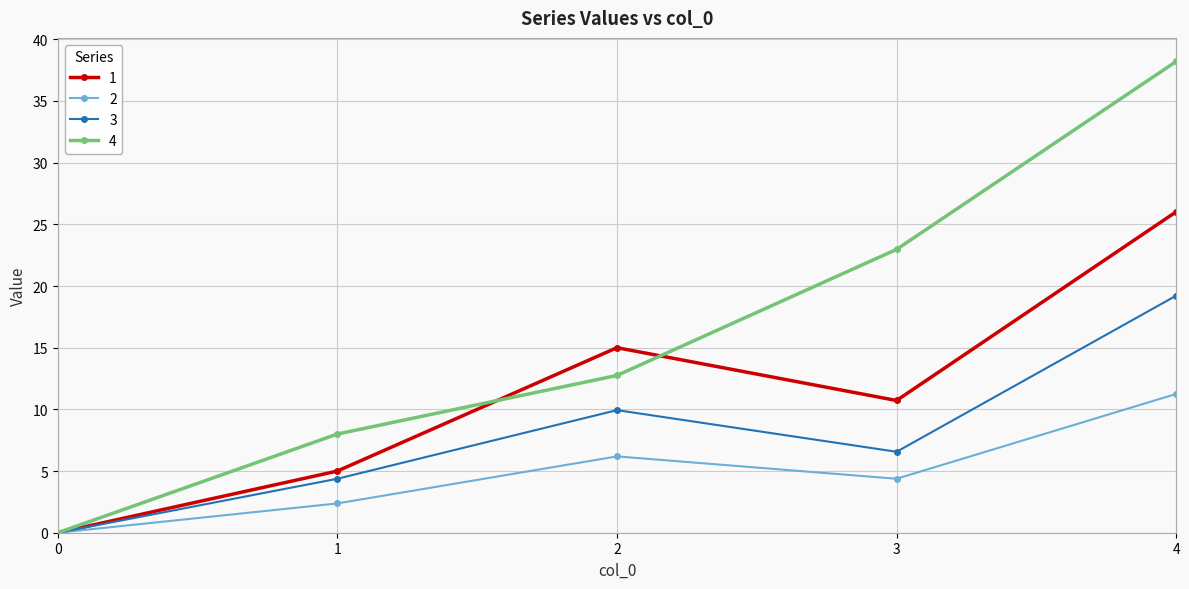

In 3, how many points are lower than both neighbors (excluding endpoints)?

1